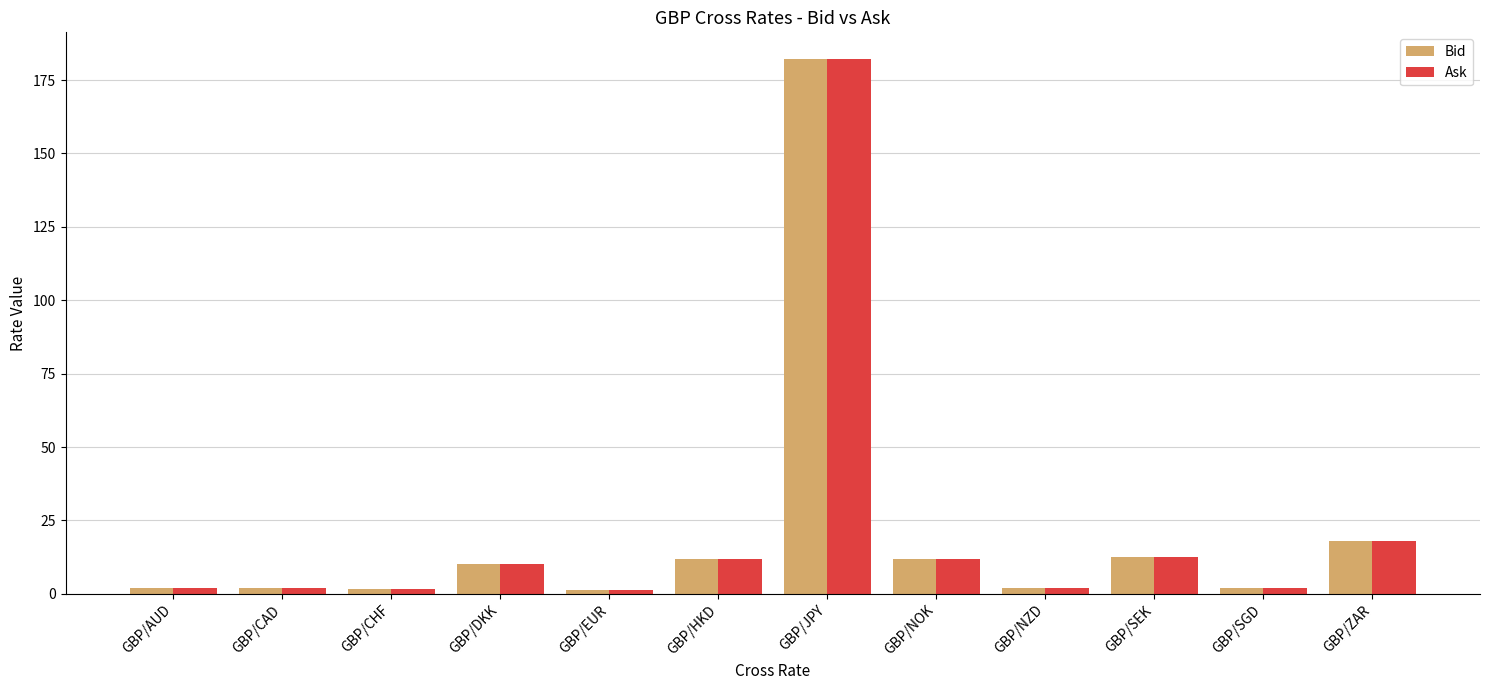

What is the greatest value displayed?

182.1